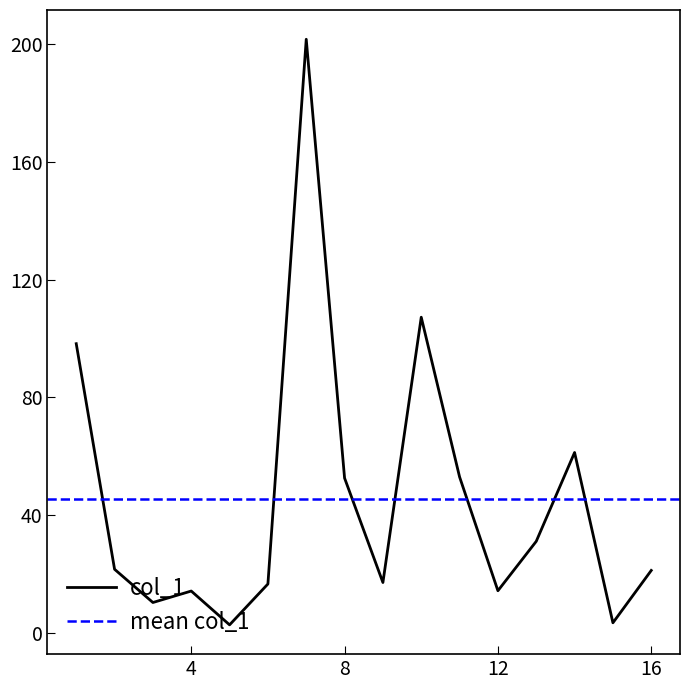

Is it true that col_1 equals 21.1 at 16?

True